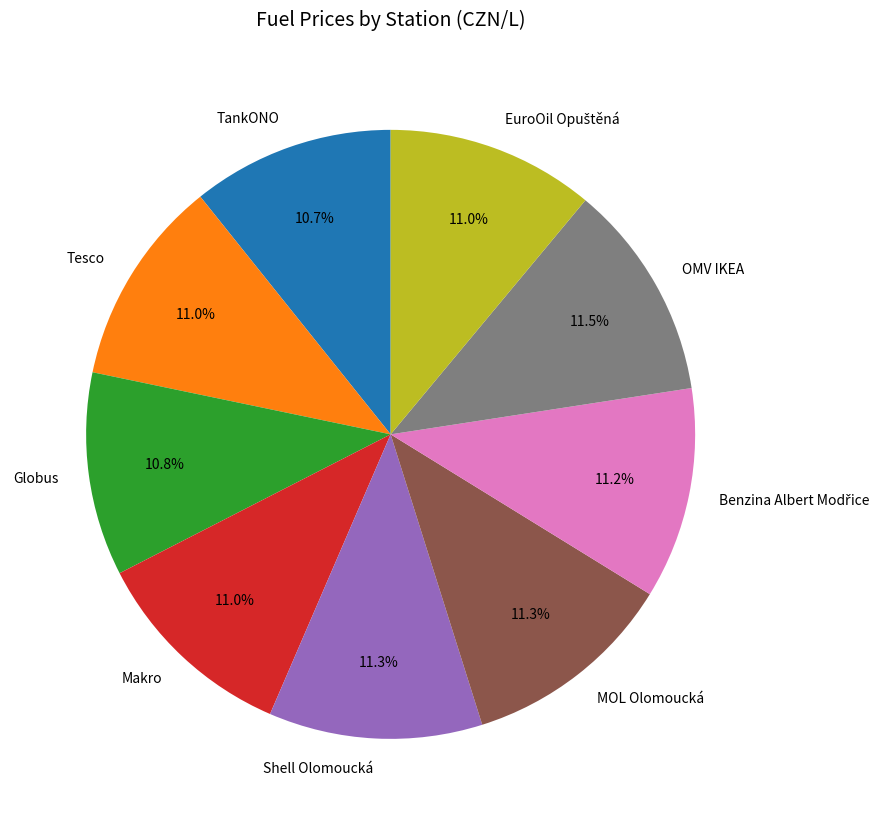

What percentage is NOT represented by Makro?

89.0%